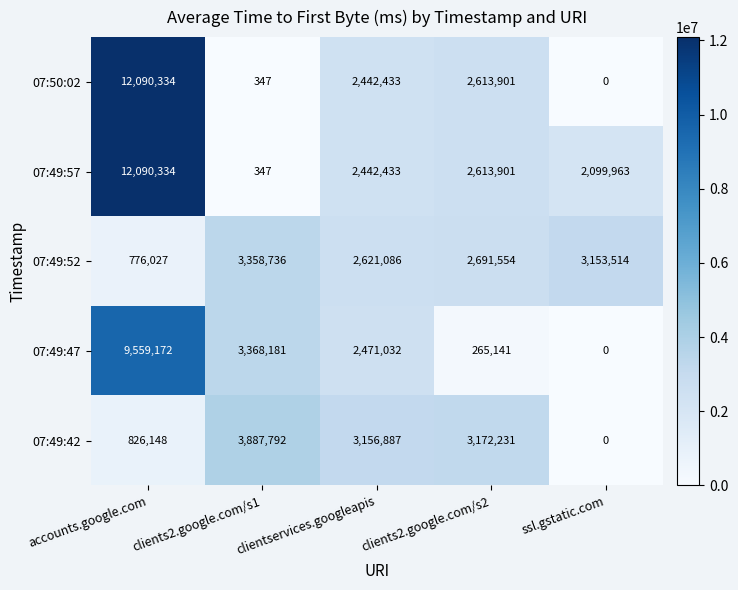

Rank the series by their average value, from lowest to highest.

07:49:42, 07:49:52, 07:49:47, 07:50:02, 07:49:57